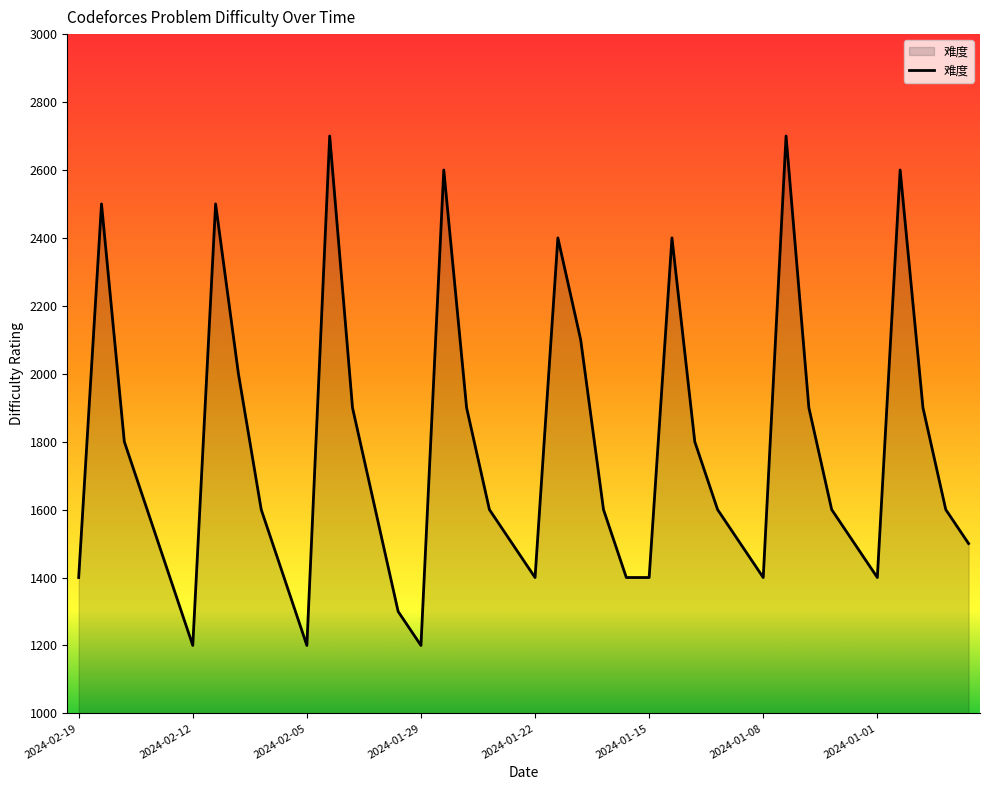

What is the smallest value displayed?

1200